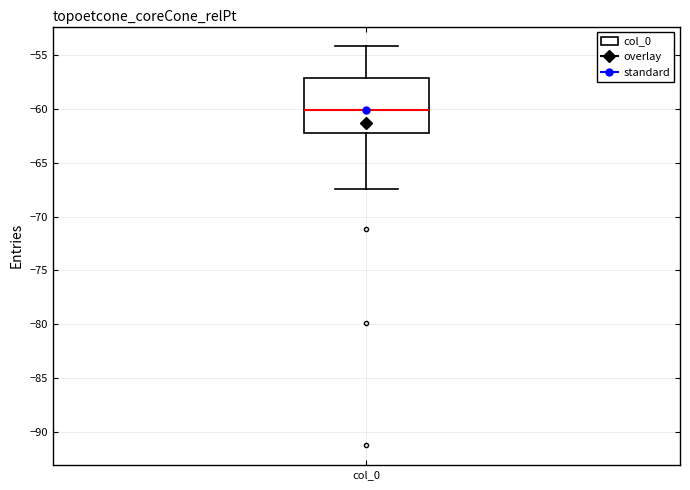

Transcribe this box plot: give where the median line is, the range the box spans, and where the two whiskers end, as read against the y-axis. The values are not printed on the chart, so give them approximately, as read against the axis.

median -60.0, box -62.0 to -57.0, whiskers -67.5 to -54.0